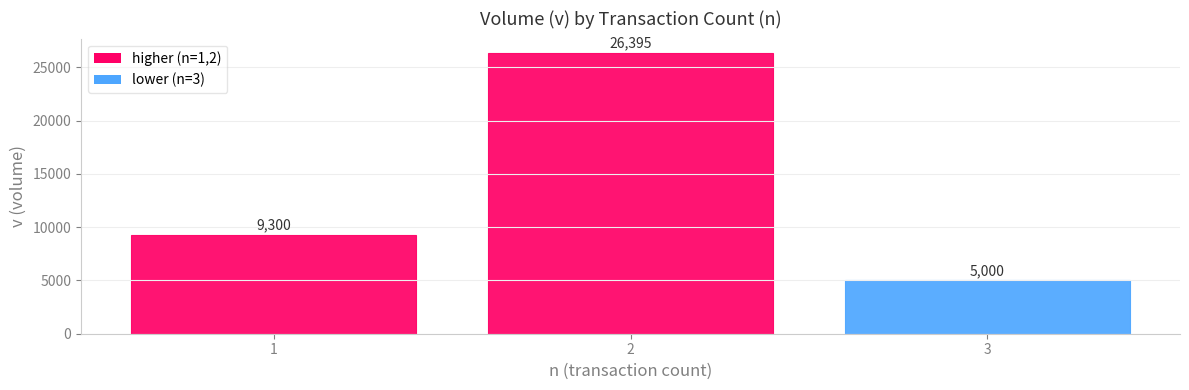

How many bars are there in total?

3